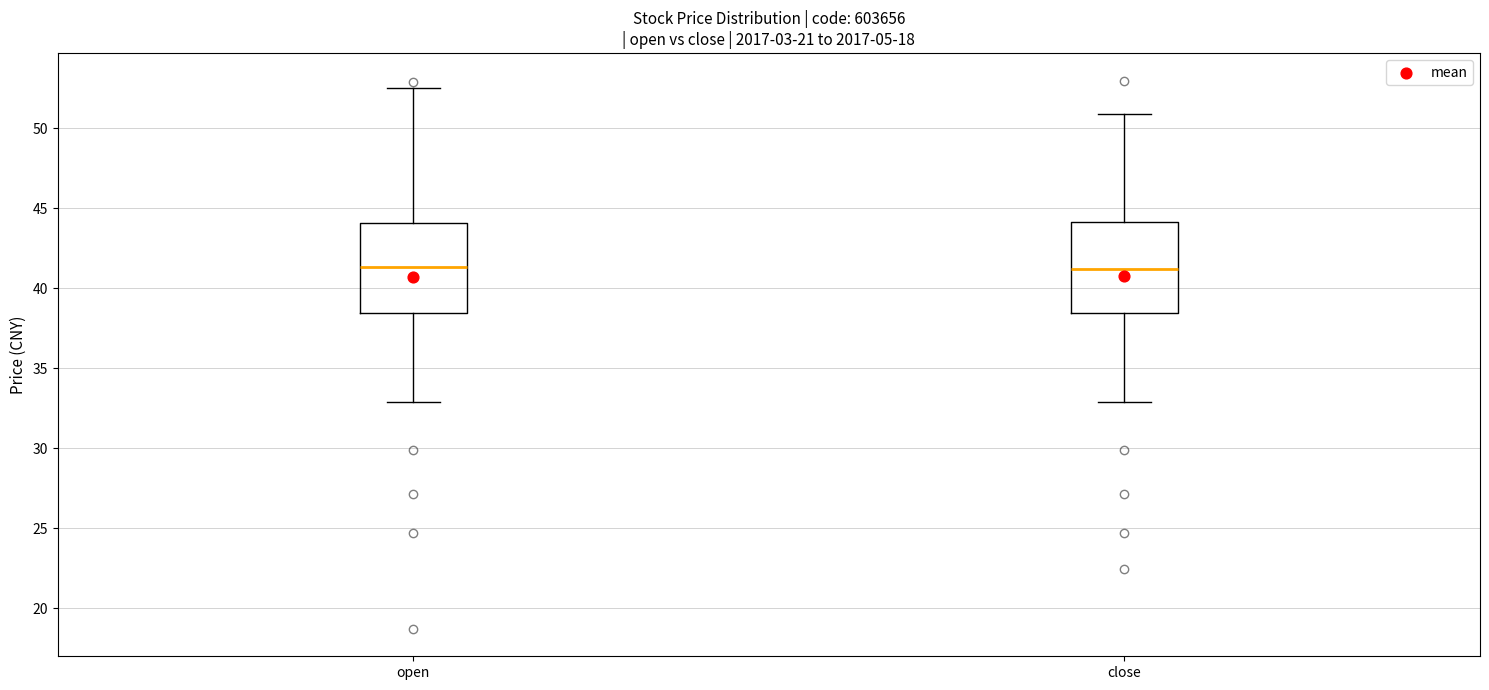

Reading left to right, transcribe this box plot: for each box, give where its median line is, the range the box spans, and where its two whiskers end, as read against the y-axis. The values are not printed on the chart, so give them approximately, as read against the axis.

open: median 41.5, box 38.5 to 44.0, whiskers 33.0 to 52.5
close: median 41.0, box 38.5 to 44.0, whiskers 33.0 to 51.0